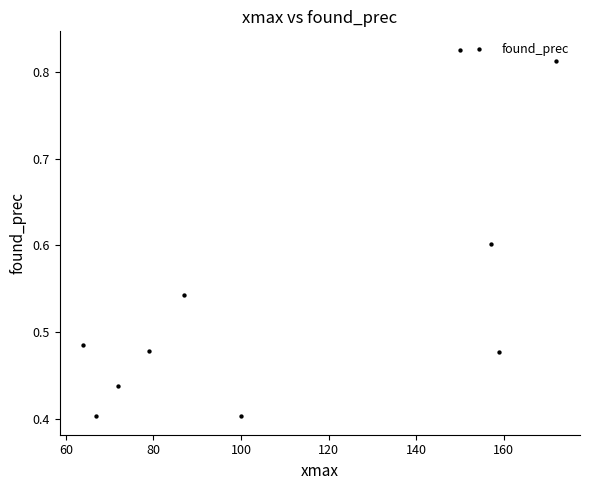

What is the average X value?

110.7